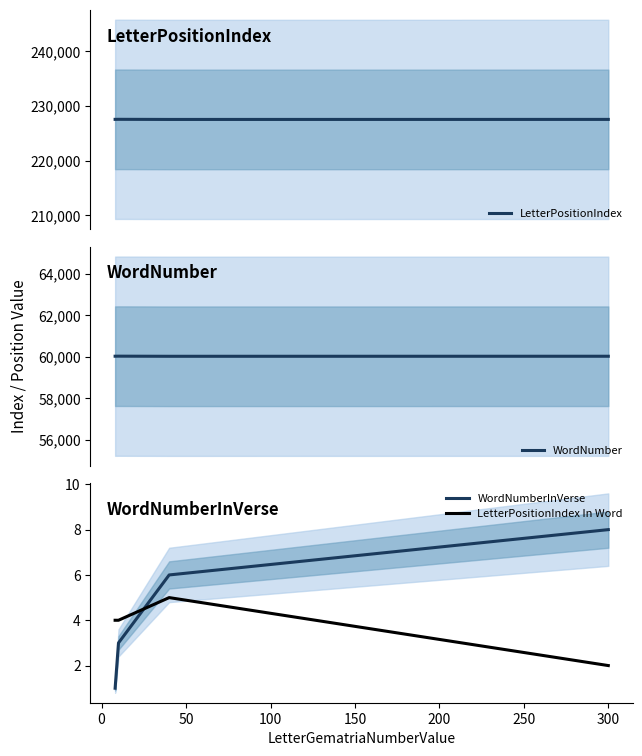

What is the sum of all WordNumberInVerse values?

18